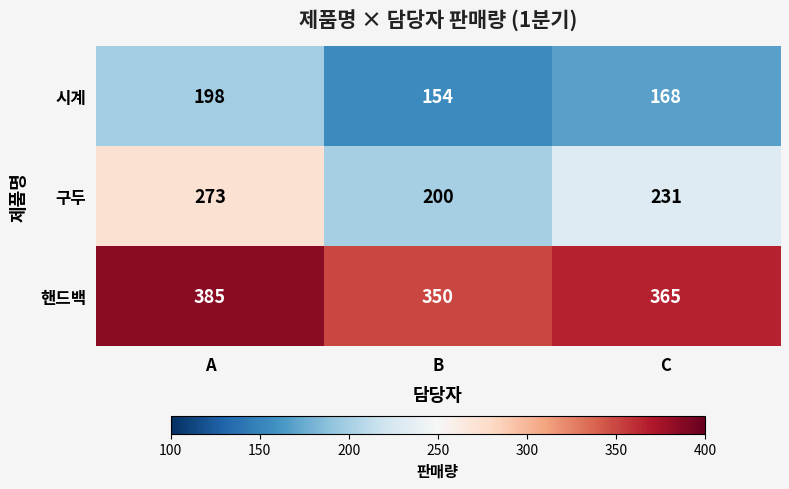

List the series in order of their peak value, highest first.

핸드백, 구두, 시계